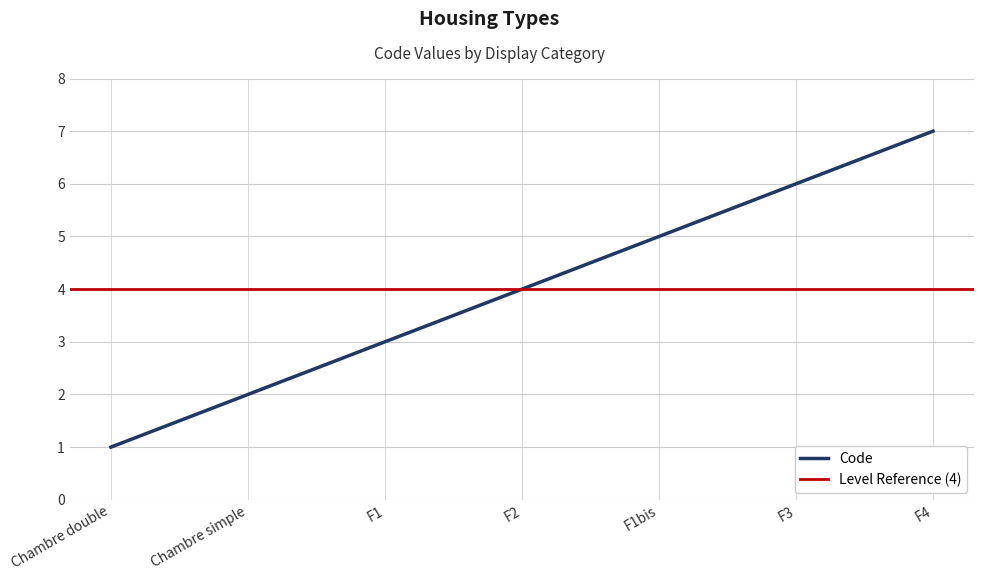

What is the difference between the maximum and minimum values?

6